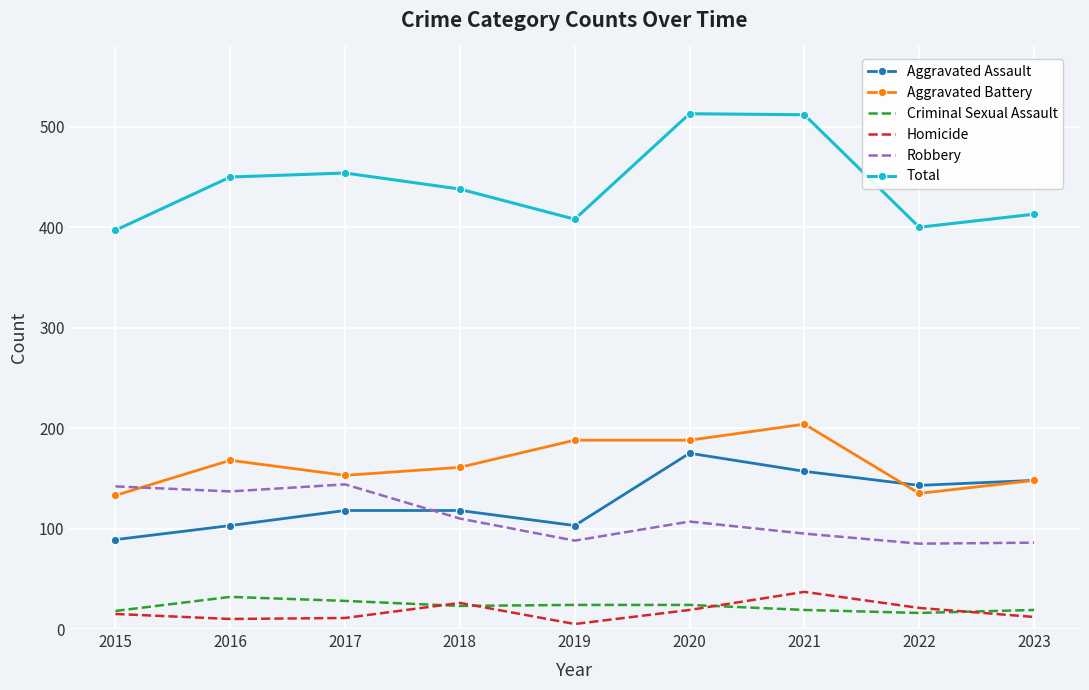

What is the minimum value for Aggravated Assault?

89